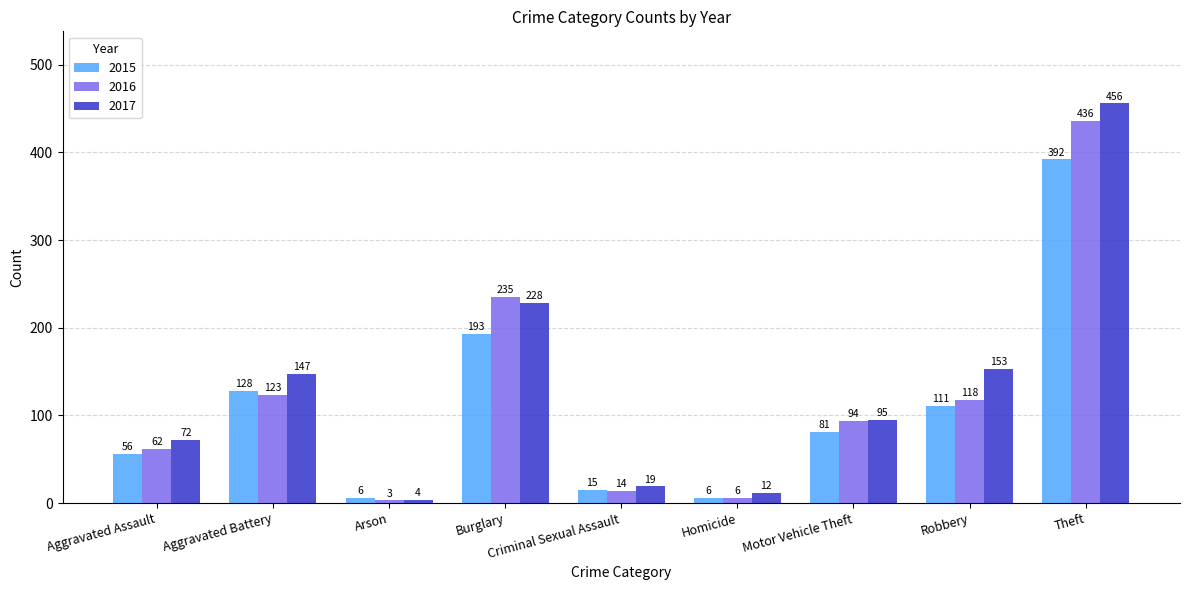

Where does the 2017 series first go above 95?

Aggravated Battery